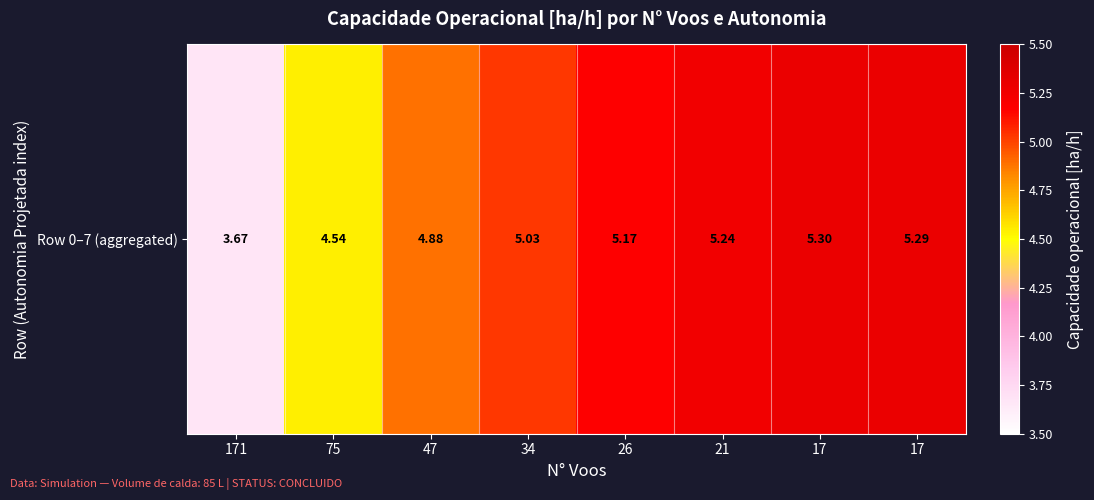

Rank the categories by value from lowest to highest.

171, 75, 47, 34, 26, 21, 17, 17